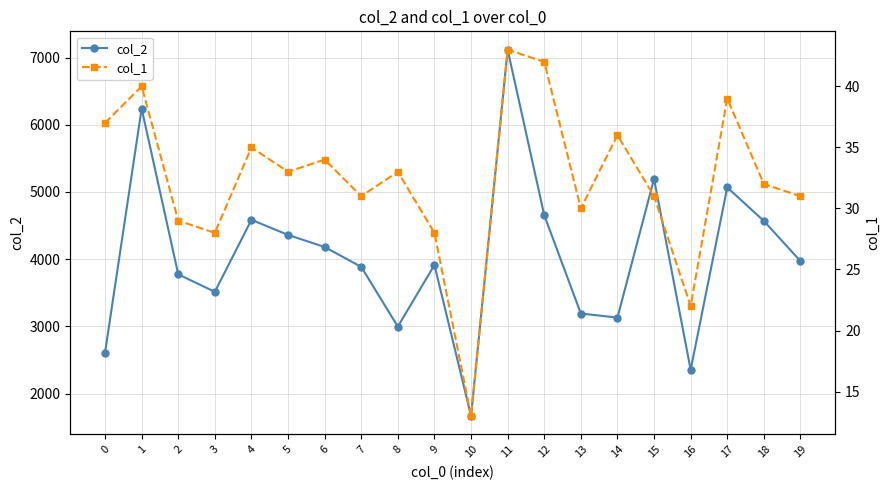

What value does the col_2 series have at 4, to the nearest 50?

4600